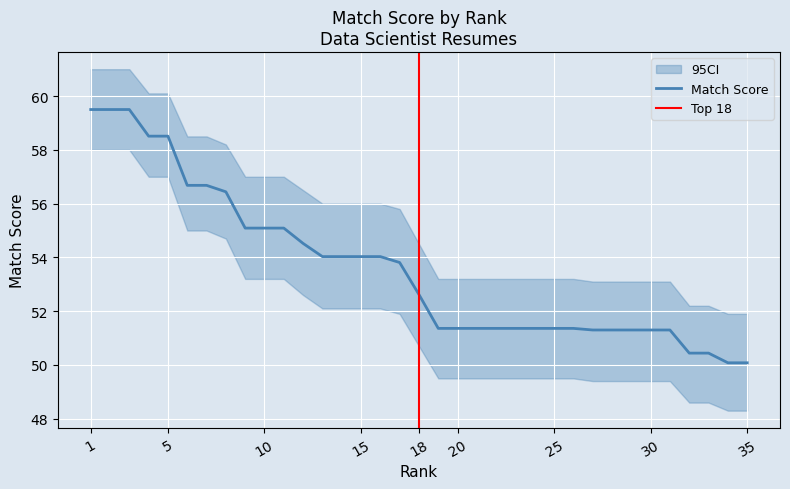

What is the value of the 9th point from the left?

55.1